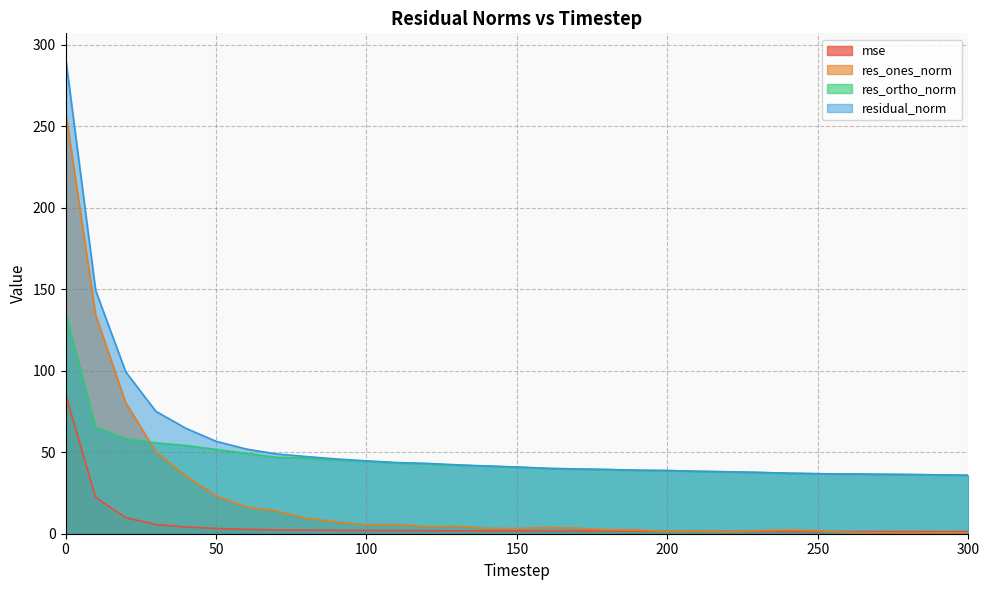

The value of mse at 90 is 3.2. True or false?

False